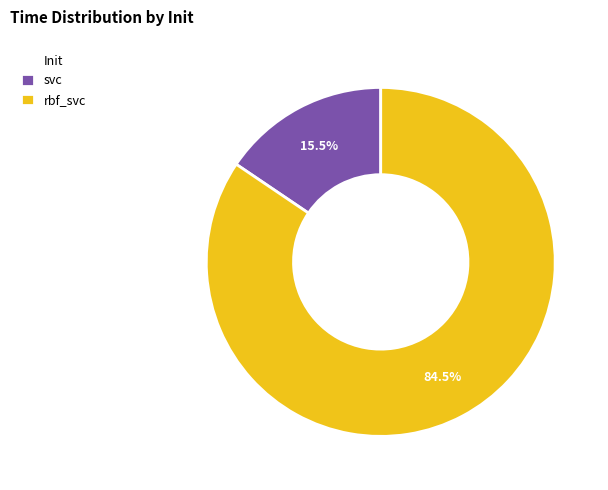

What is the total percentage of svc and rbf_svc?

100.0%